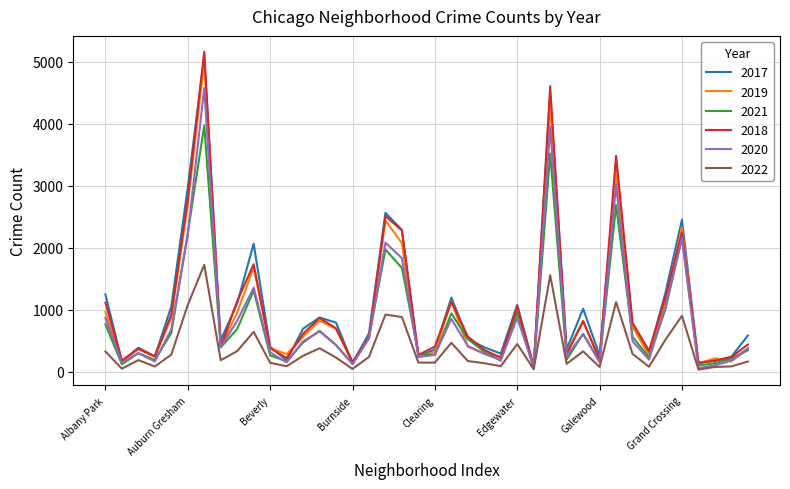

Which series has the largest range (max minus min)?

2018